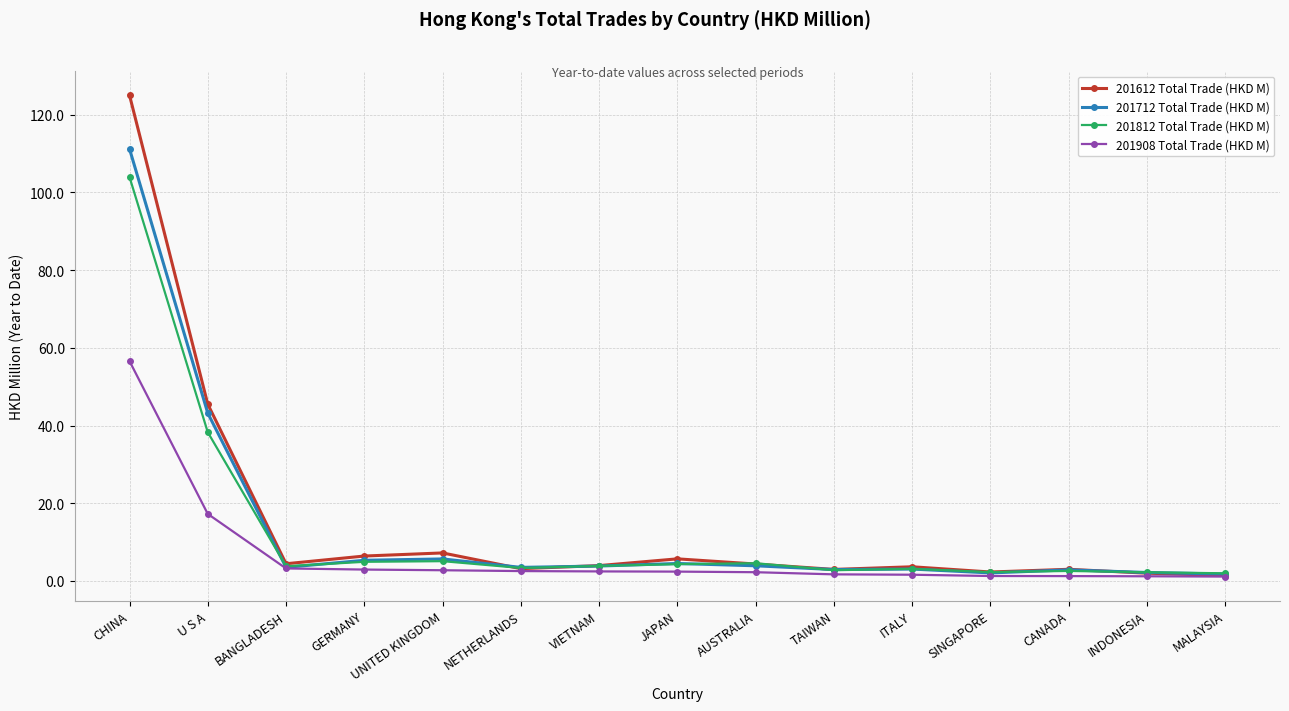

What is the maximum value shown in the chart?

125.0